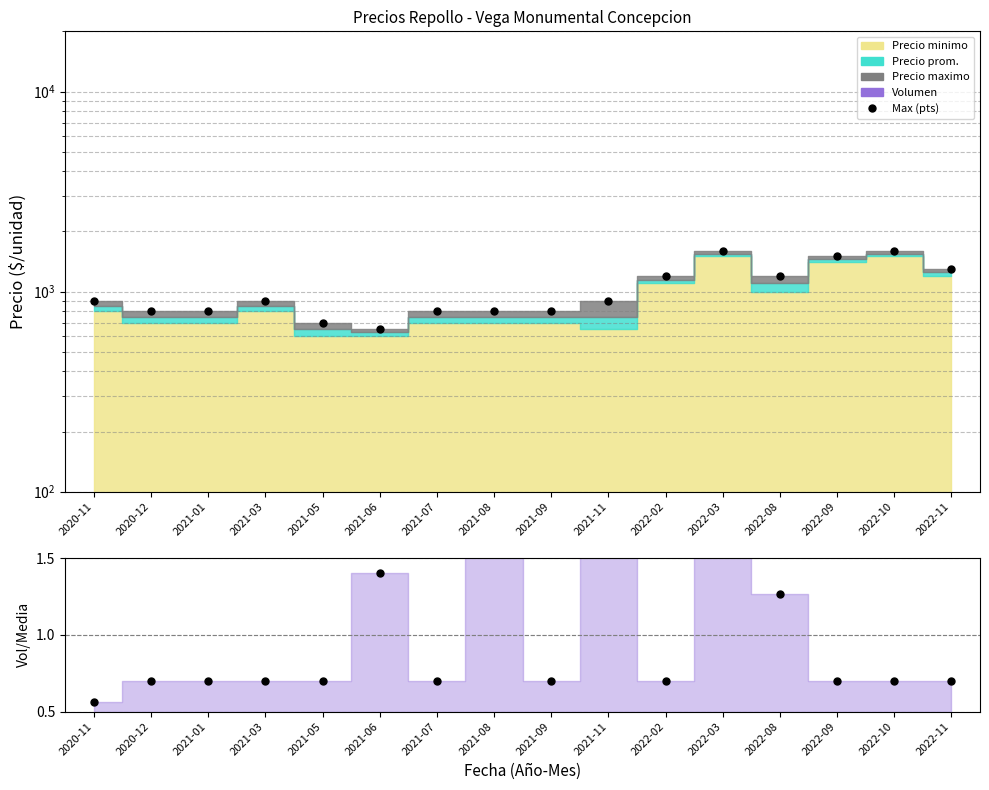

Does the chart have visible grid lines?

Yes